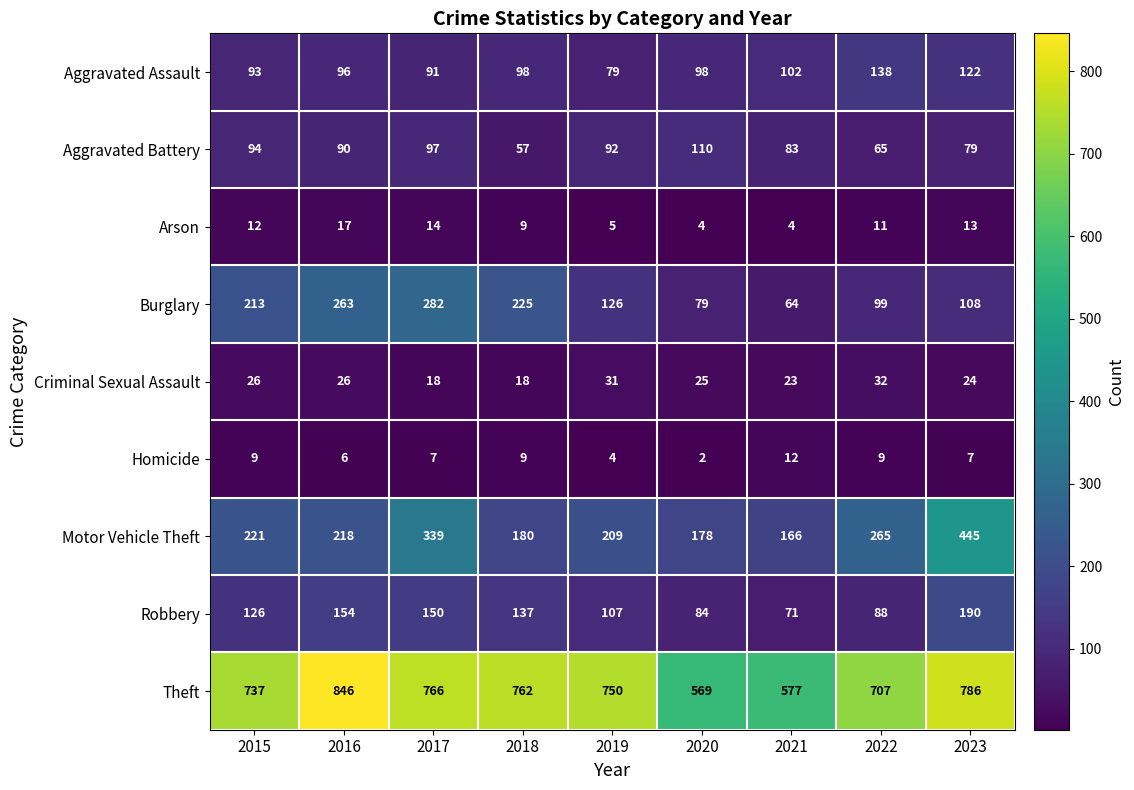

Which series changed the most between 2015 and 2021?

Theft